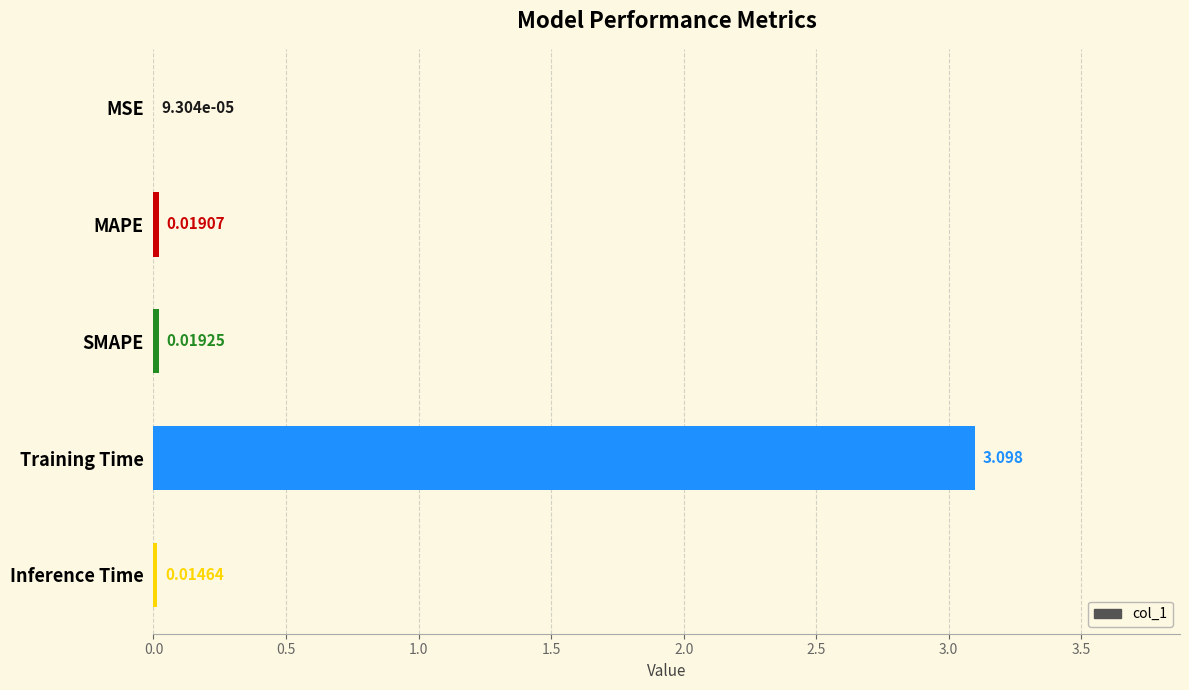

At which category does the chart reach its peak across all series?

Training Time